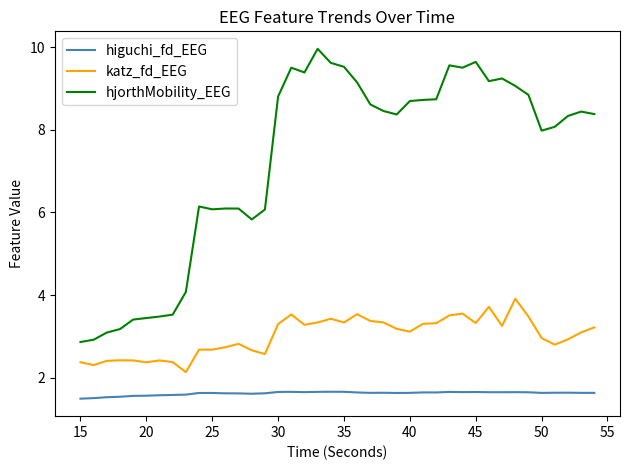

What is the average value of the higuchi_fd_EEG series?

1.6